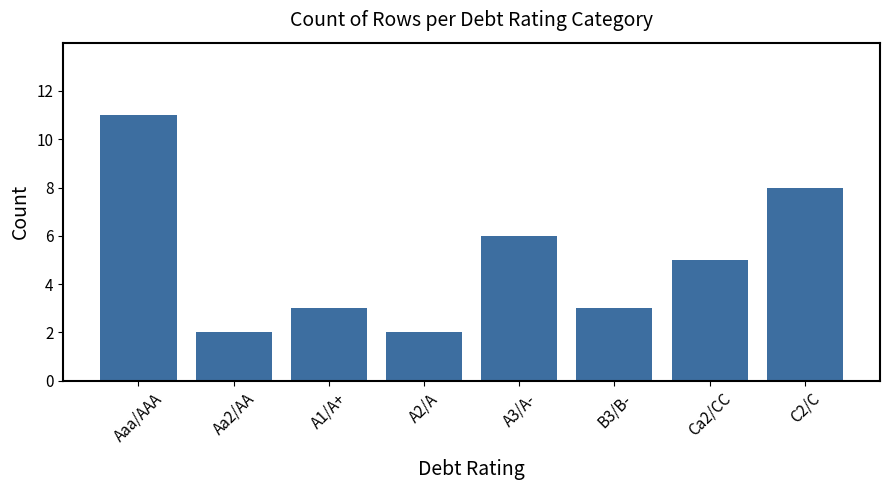

What is the difference between the values at Aaa/AAA and B3/B-?

8